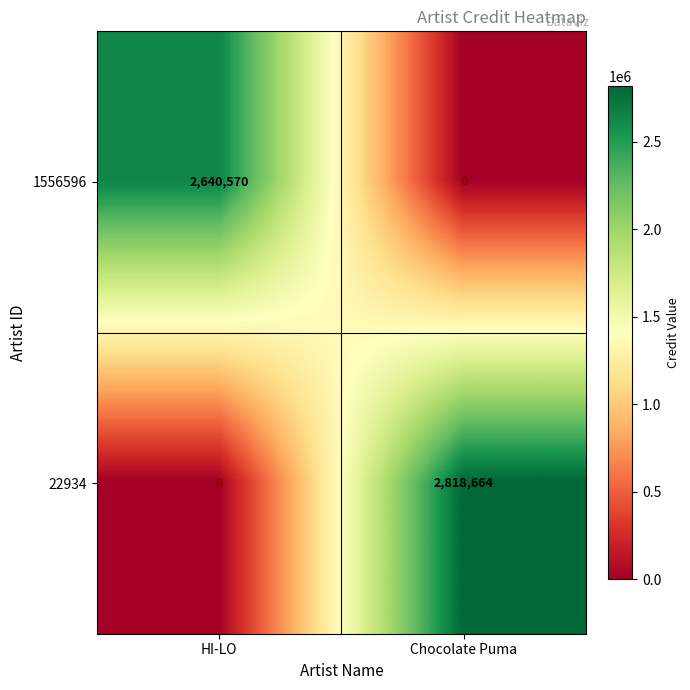

Where is 22934 nearest to the value 1409332?

HI-LO